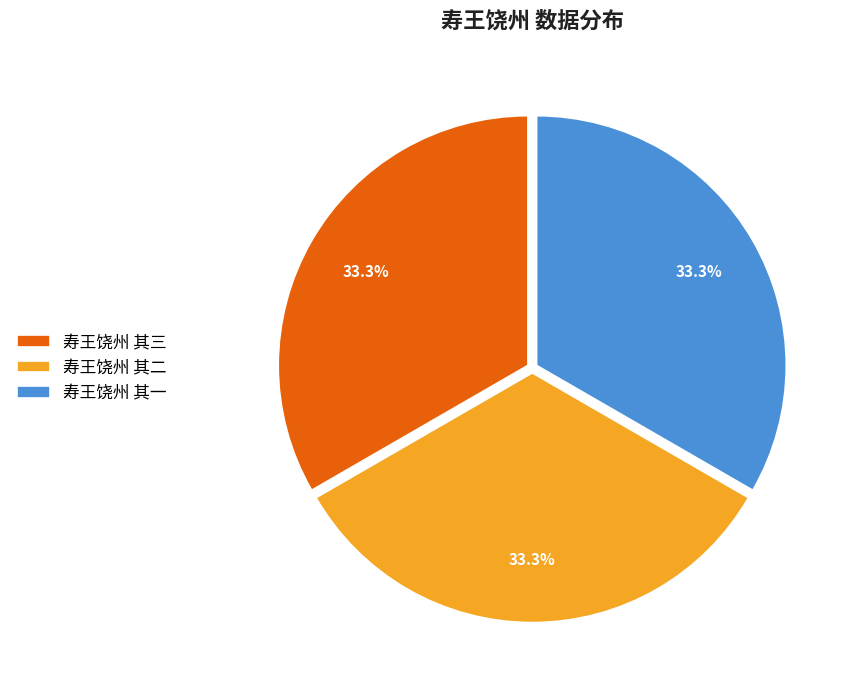

To the nearest percent, what portion does 寿王饶州 其一 represent?

33%